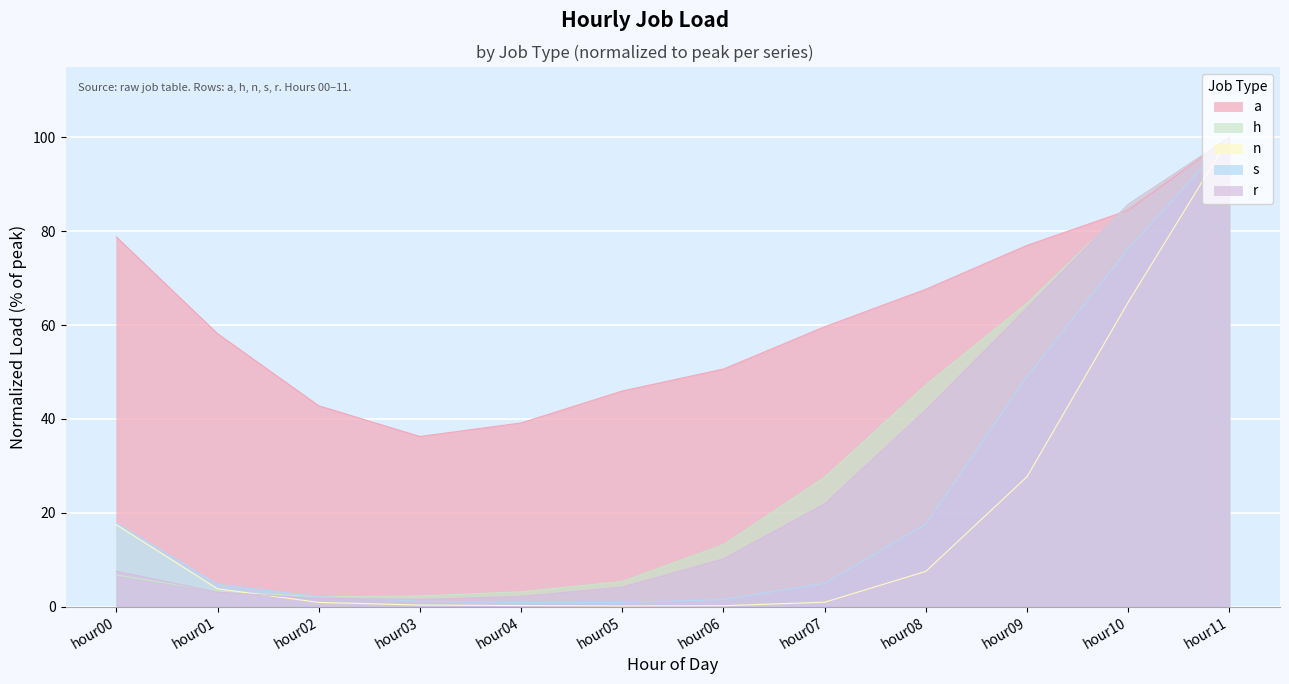

What is the difference between the n values at hour06 and hour09?

27.5